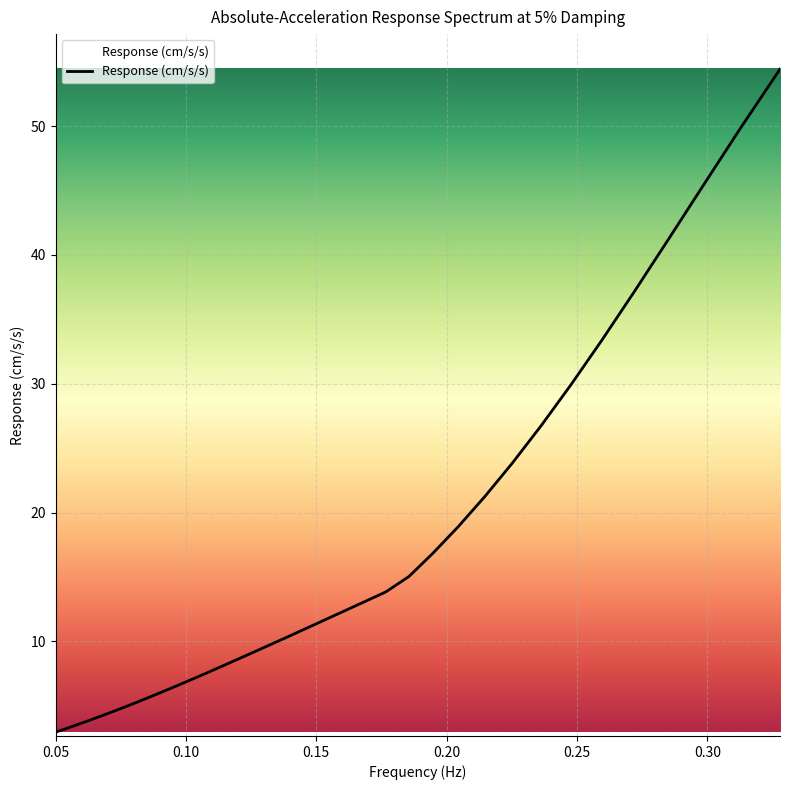

What is the difference between the maximum and minimum values?

51.5